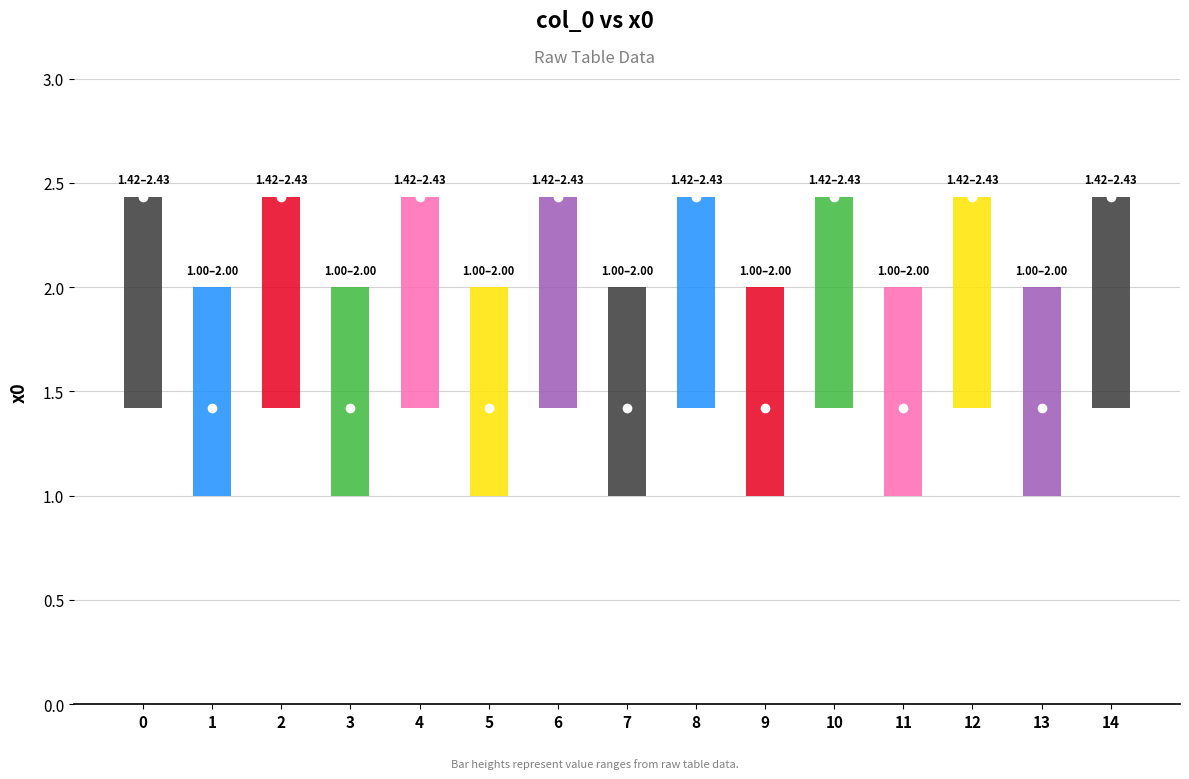

How many bars are there in total?

15